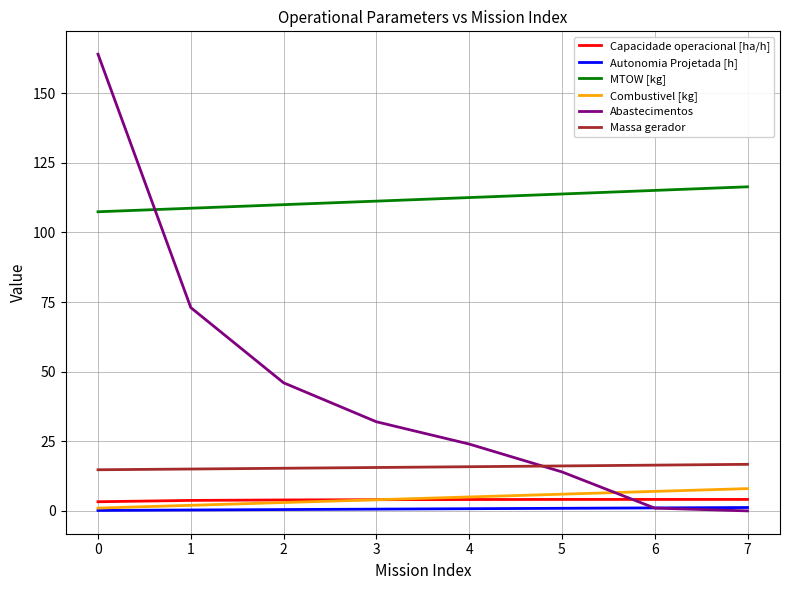

Between 1 and 3, which series saw the biggest shift?

Abastecimentos